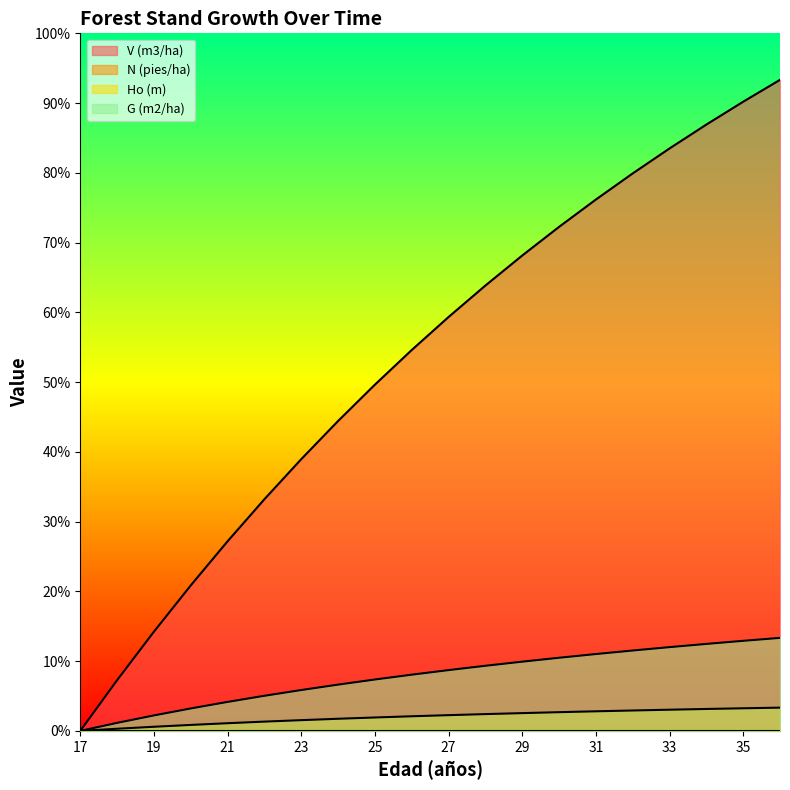

At which label does Ho (m) first exceed 33?

27